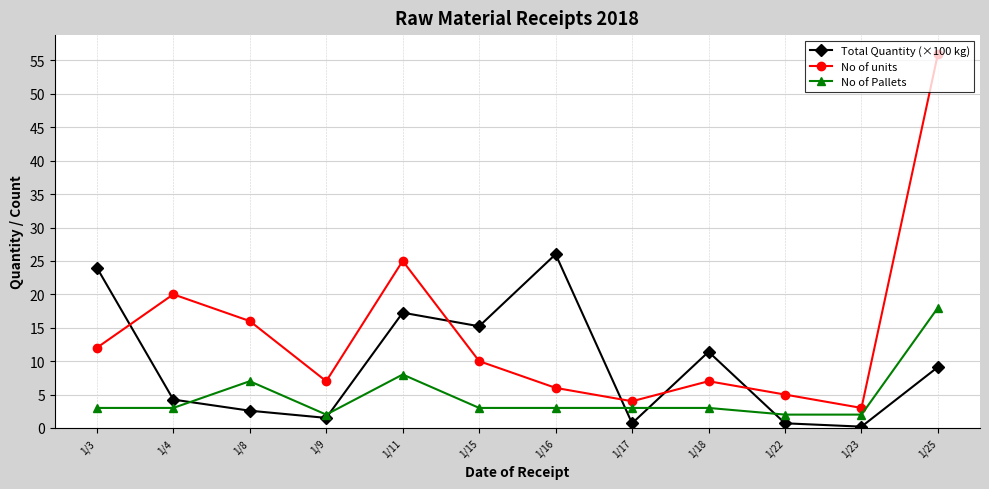

Between 1/11 and 1/17, which series saw the biggest shift?

No of units